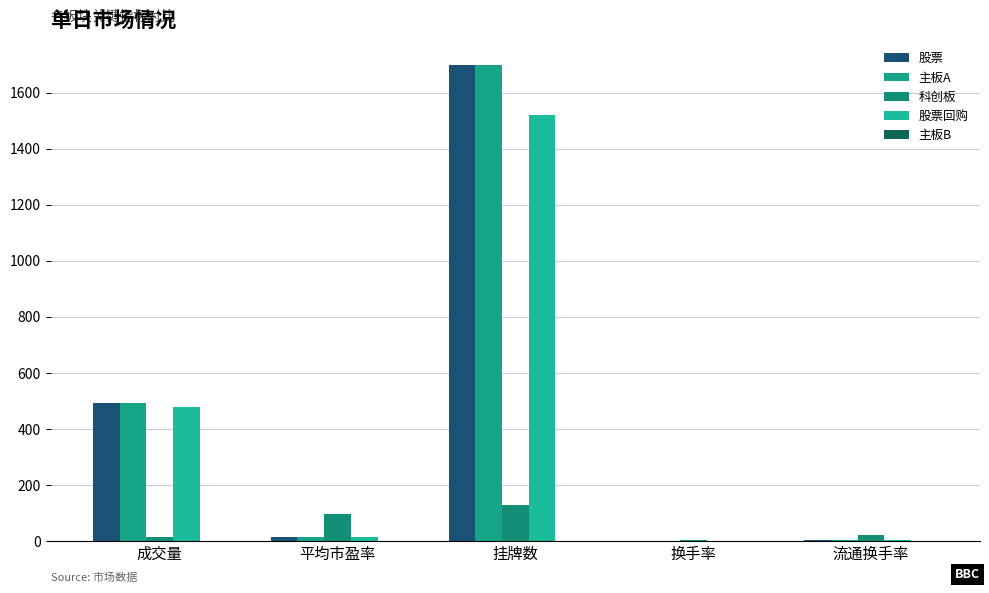

What is the label of the 4th bar from the right?

平均市盈率